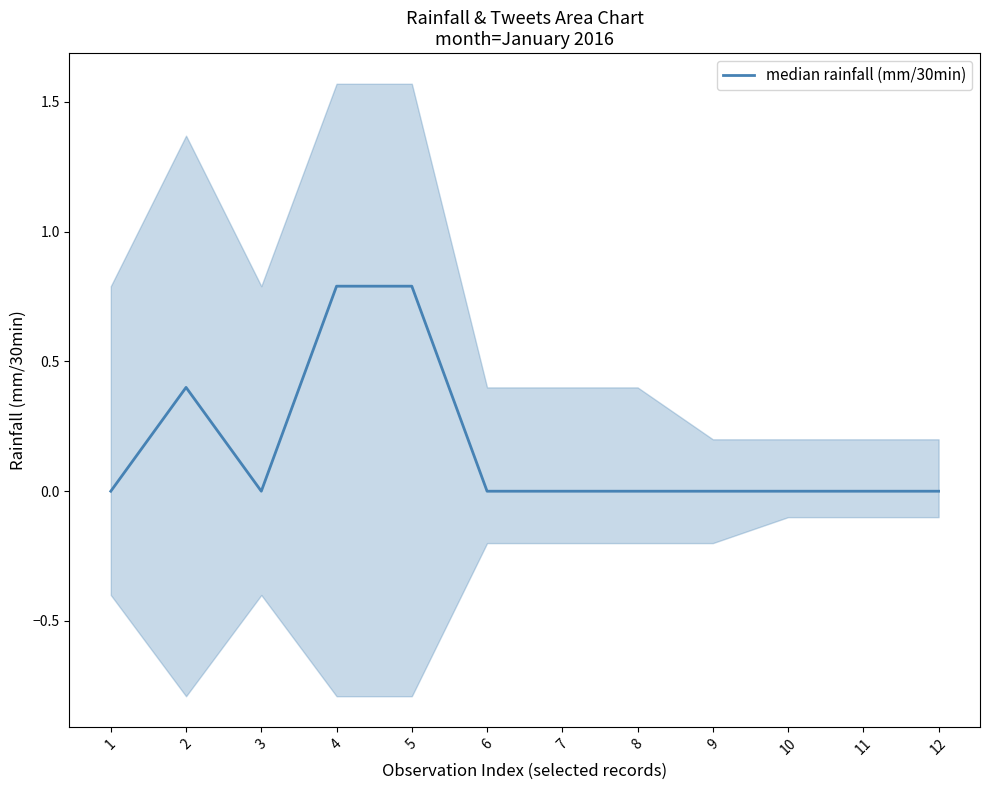

Which has a higher value, 1 or 11?

1